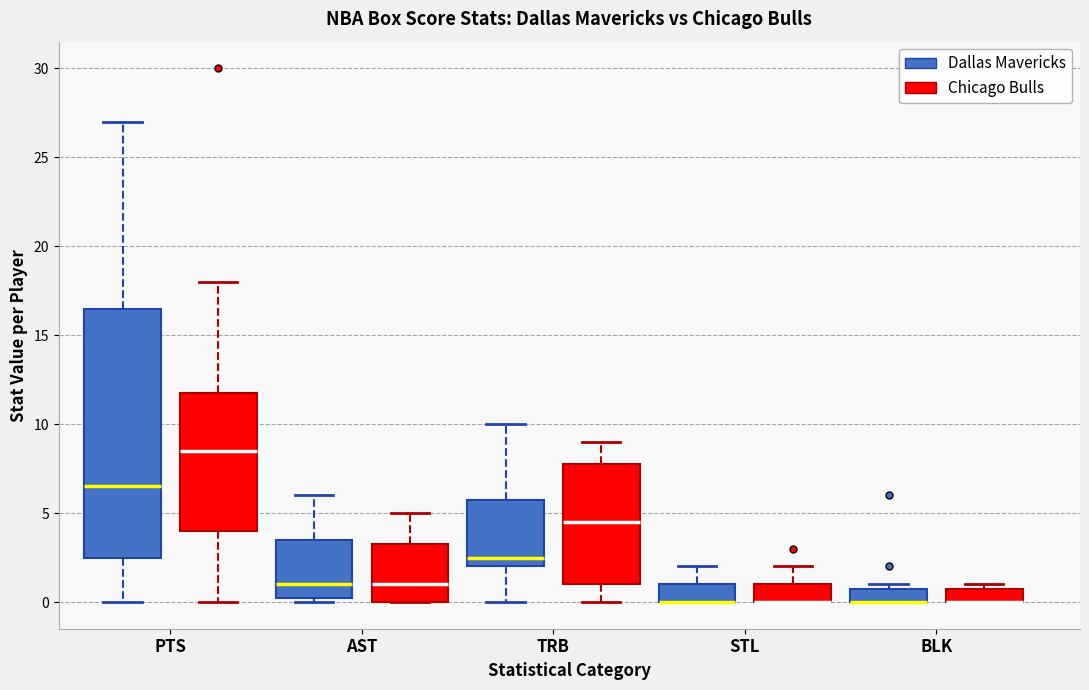

Comparing the boxes themselves (not the whiskers), which one is the tallest?

PTS (Dallas Mavericks)